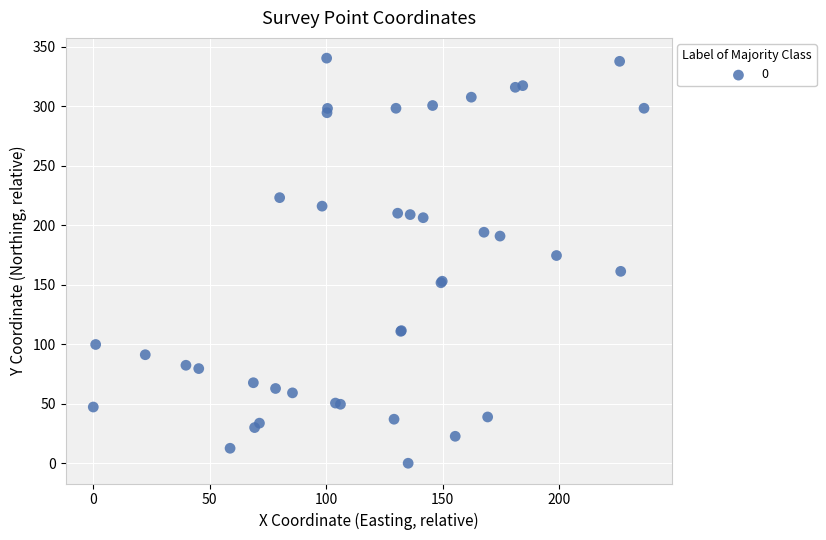

What Y value in the scatter plot is closest to 170?

174.6